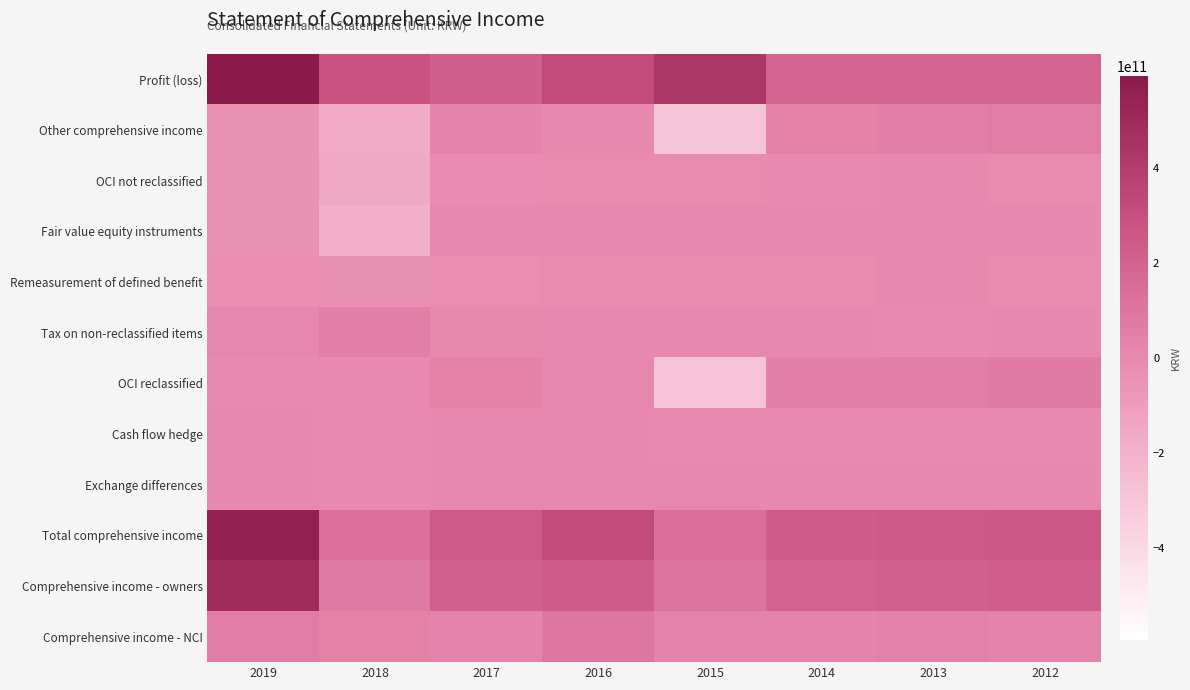

At which category is the sum across all series the highest?

2019